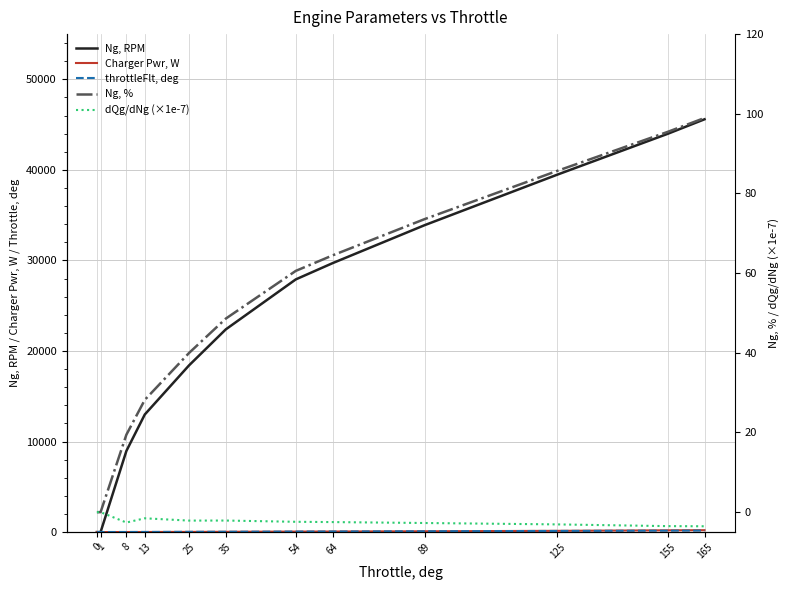

Is it true that Charger Pwr, W equals 209.1 at 165?

True